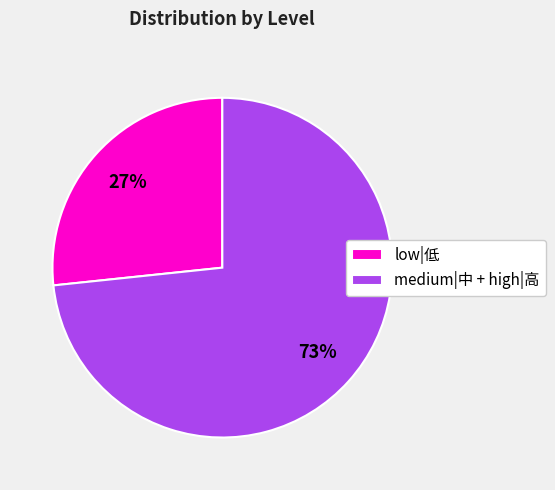

Which slice is the largest?

medium|中 + high|高